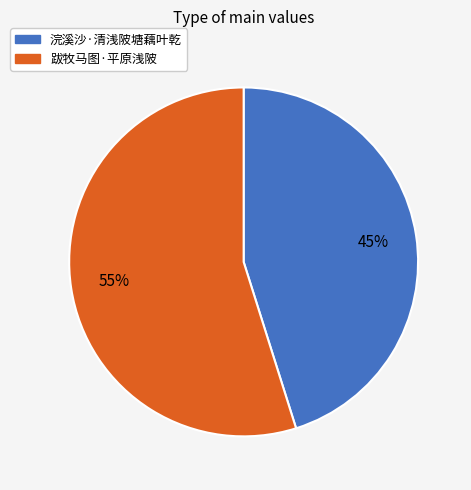

To the nearest percent, what portion does 浣溪沙·清浅陂塘藕叶乾 represent?

45%